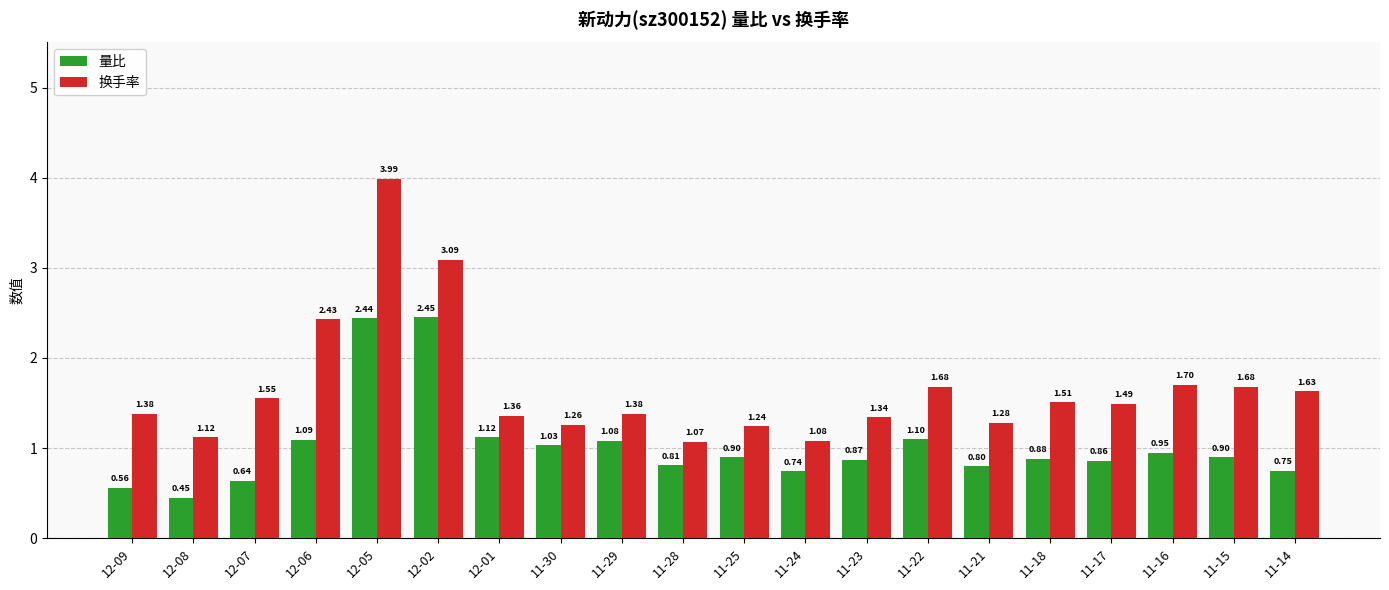

What position from the left is 11-16?

18